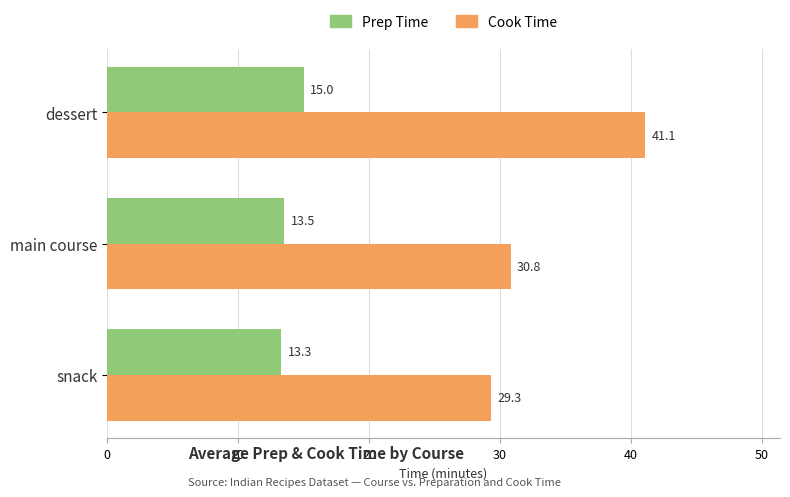

List the labels in order of Prep Time value, largest first.

dessert, main course, snack